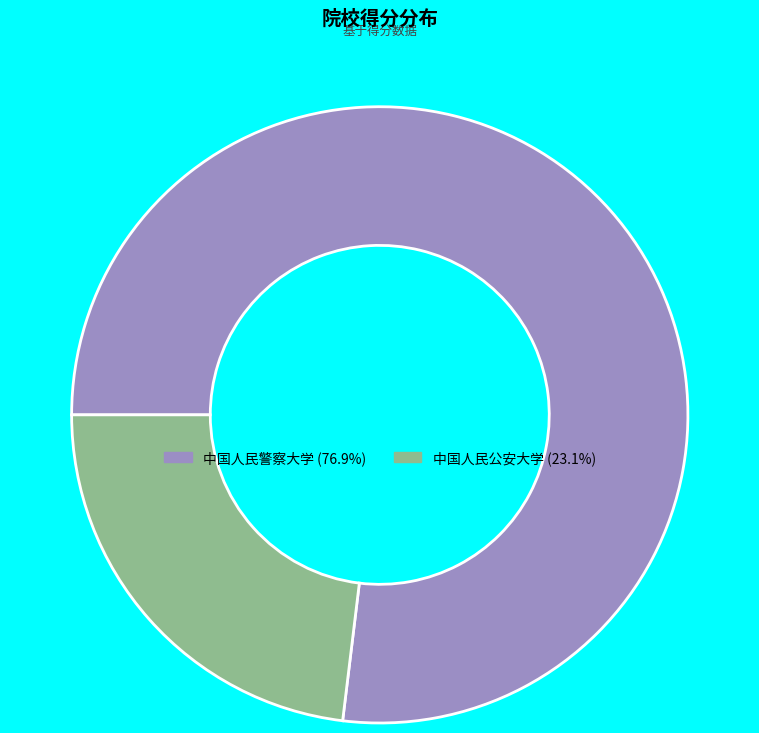

Is the sum of 中国人民警察大学 (76.9%) and 中国人民公安大学 (23.1%) greater than half?

Yes